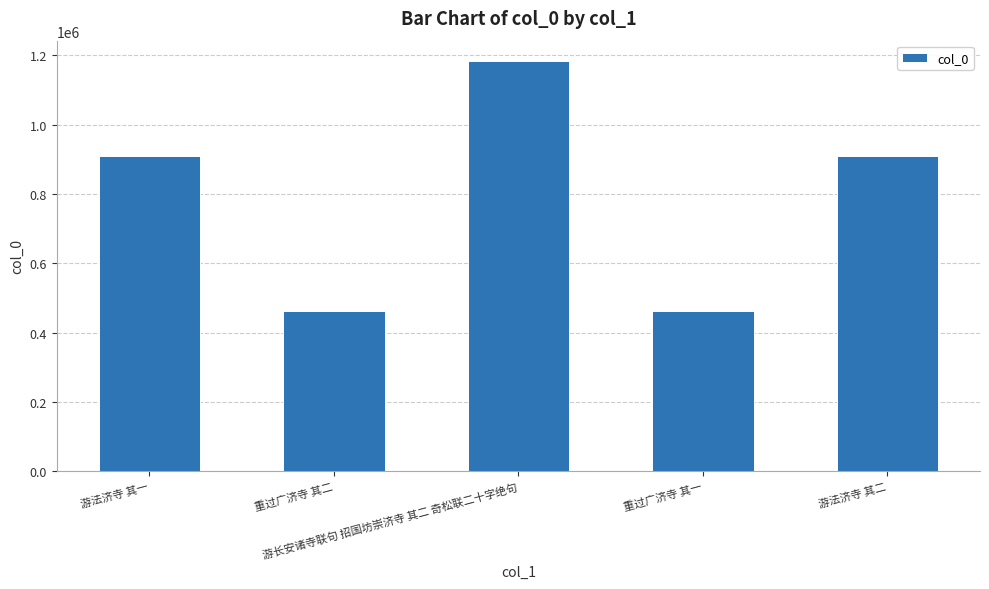

Is it true that the value at 重过广济寺 其二 is 462963?

True